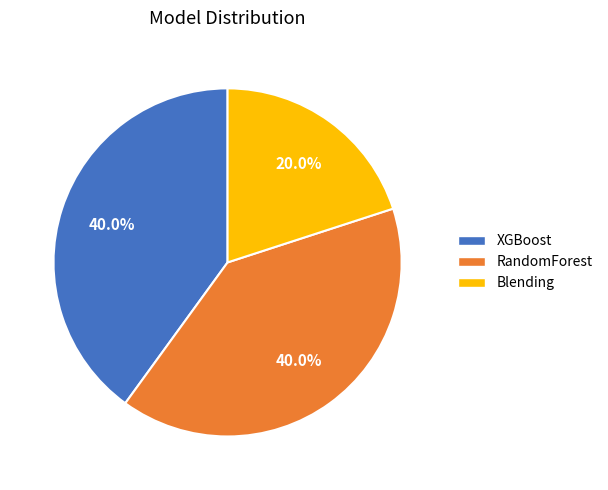

Which category has the smallest portion of the pie?

Blending